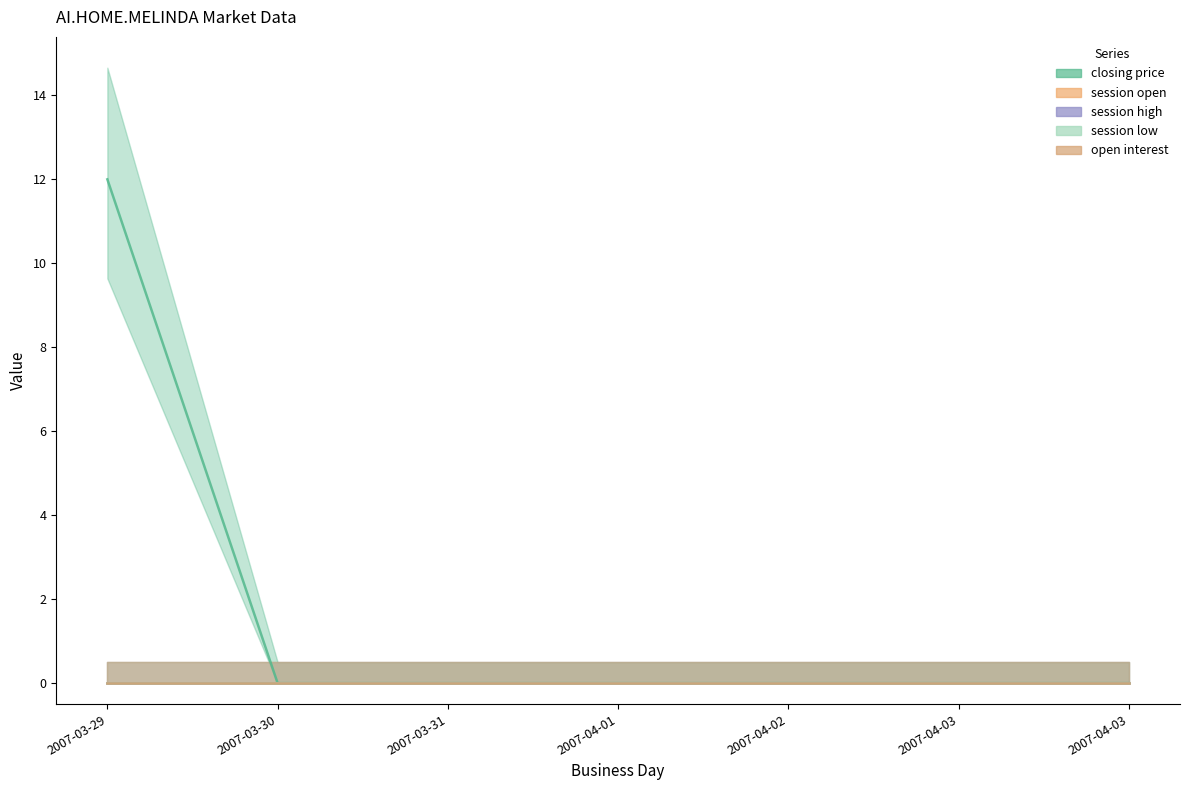

Rank the series at 2007-03-29 from lowest to highest value.

session open, session high, session low, open interest, closing price